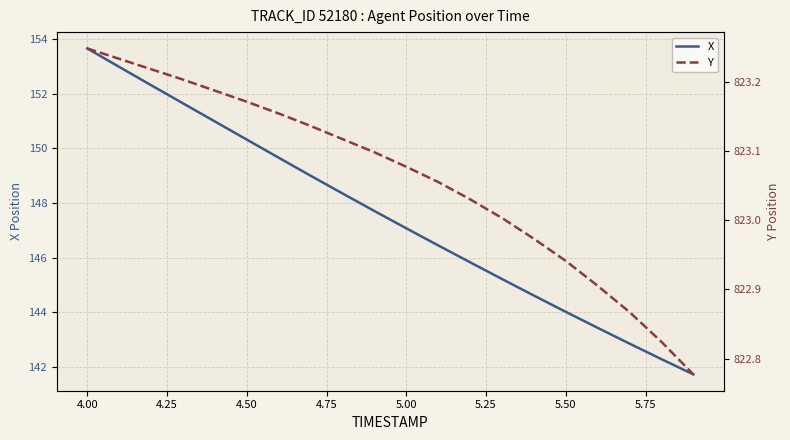

How many lines are shown in the chart?

2